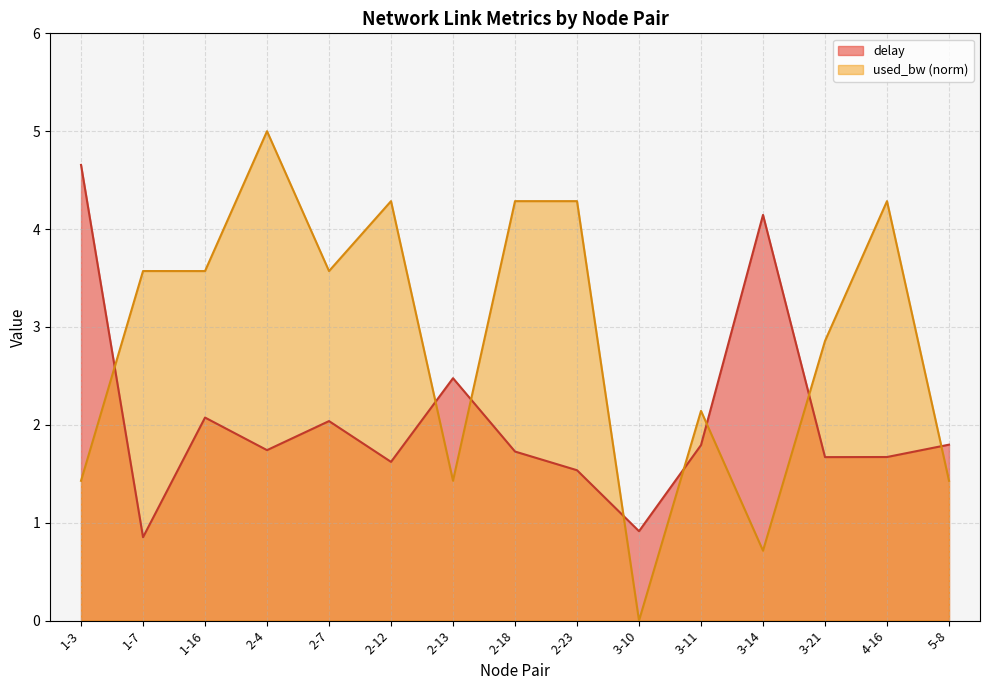

How many interior local valleys does the used_bw series have?

5